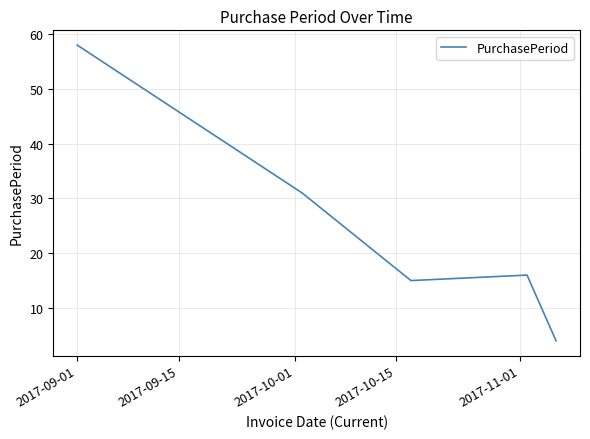

What is the smallest value displayed?

4